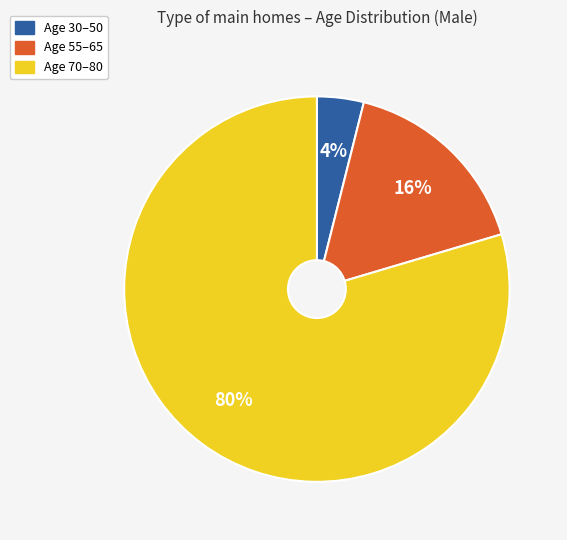

Which slice is the largest?

Age 70–80